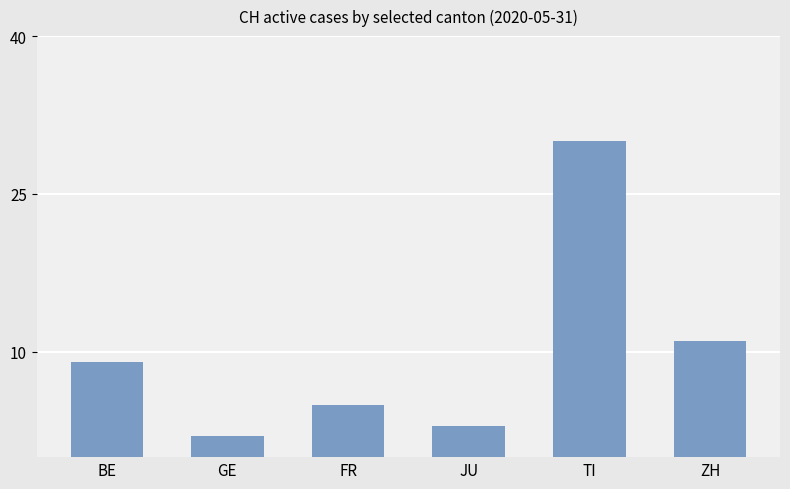

What is the sum of all values?

60